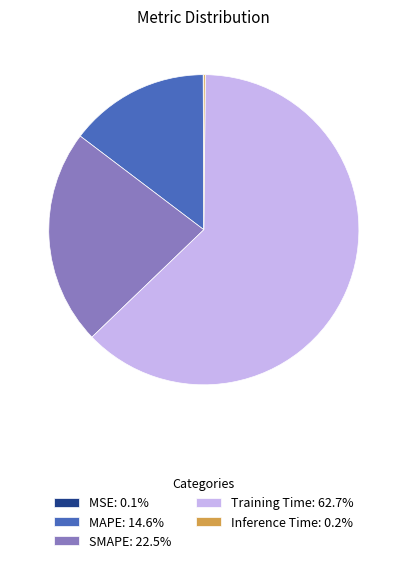

True or false: Training Time accounts for 63% of the total.

True